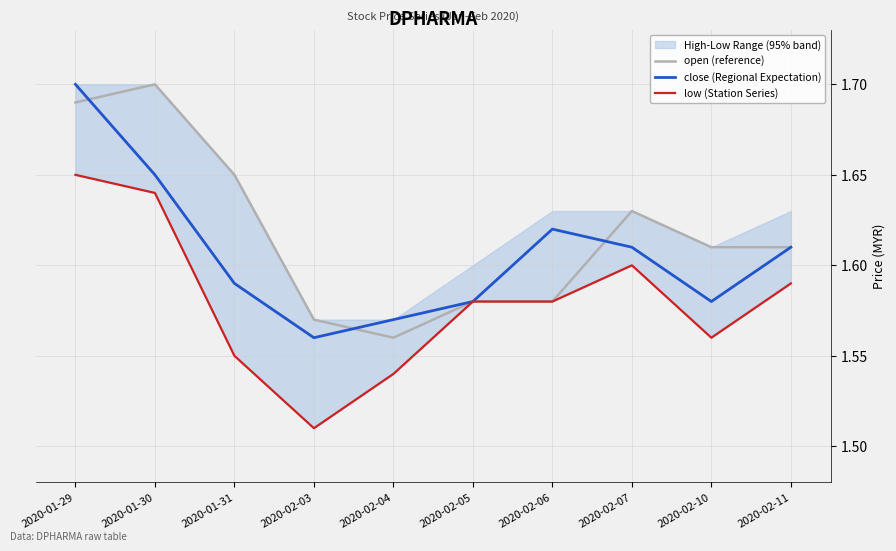

What is the value of the open (reference) point at the 6th from the left?

1.6